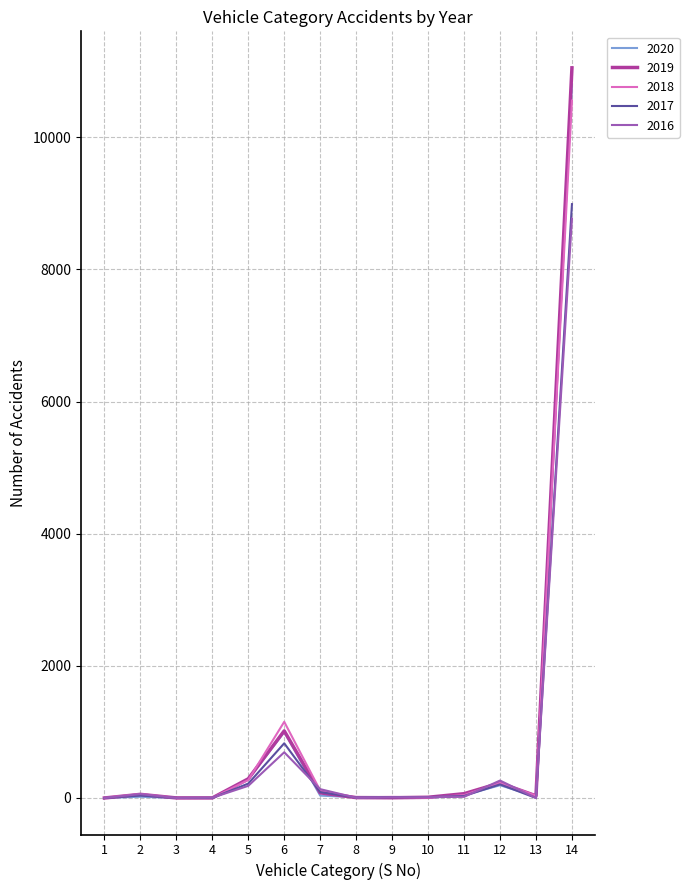

What is the maximum value shown in the chart?

11052